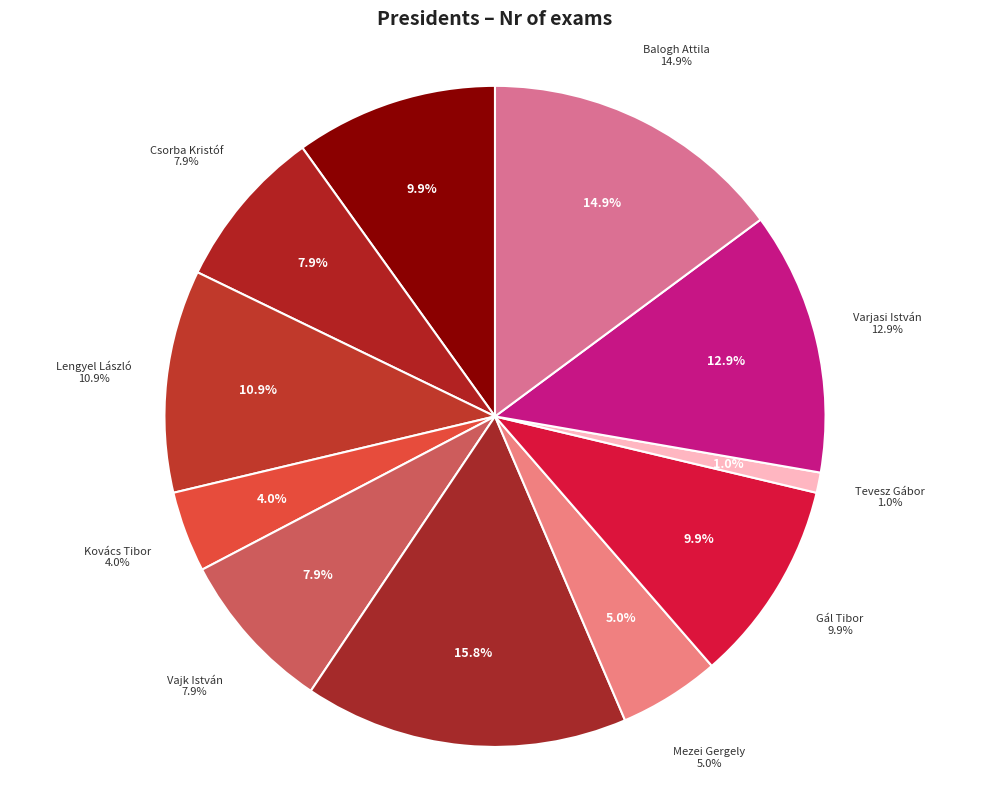

What is the ratio of the value at Csorba Kristóf to the value at Lengyel László?

0.7